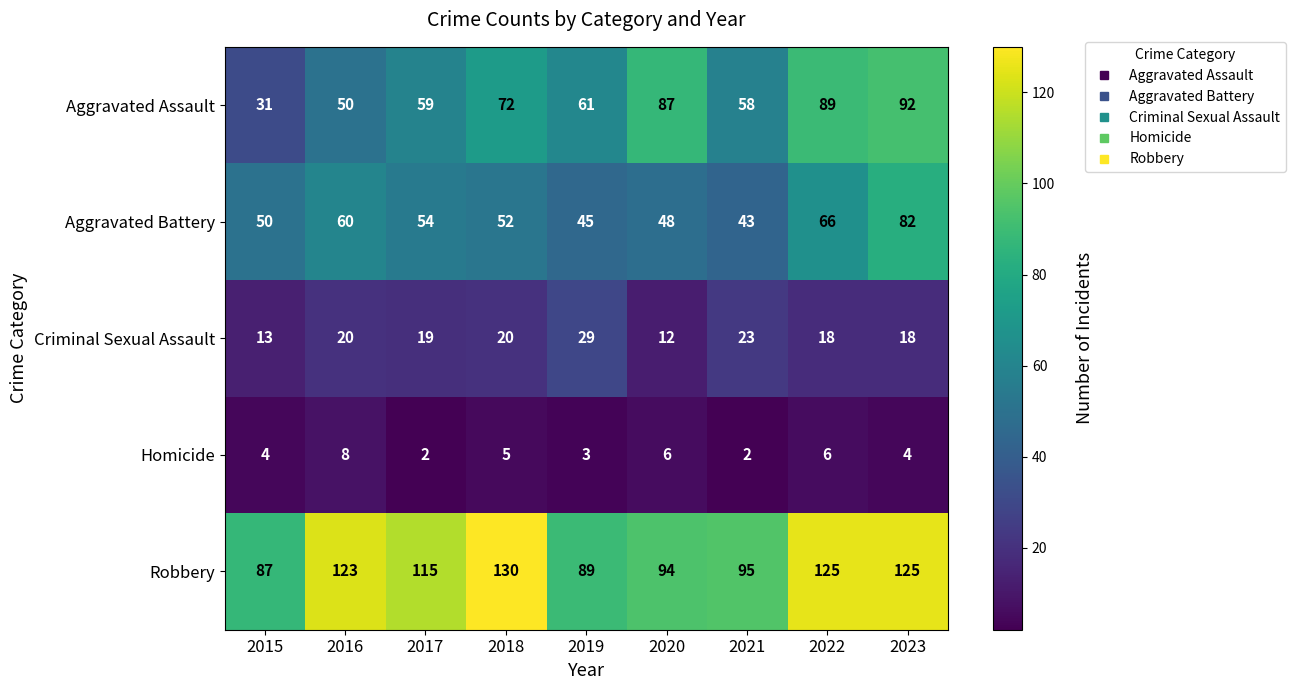

What is the average value of the Aggravated Battery series?

56